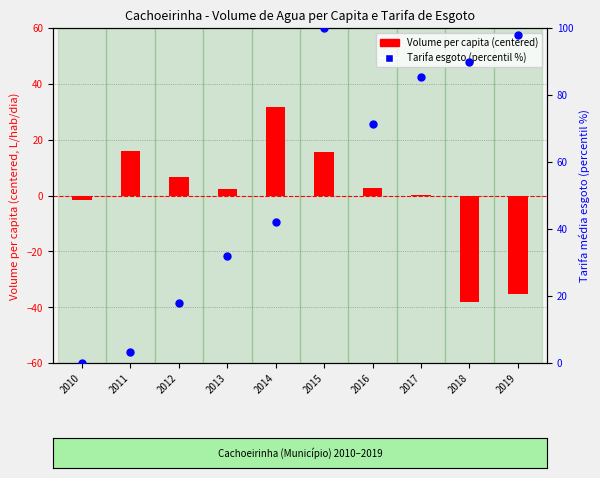

At which category is the sum across all series the highest?

2015